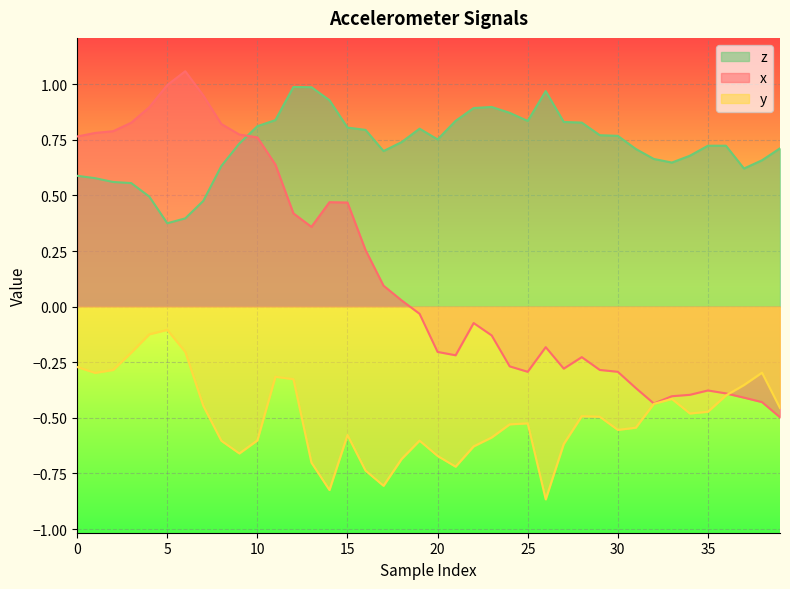

Is the value of z at 10 greater than the value of y at 30?

Yes